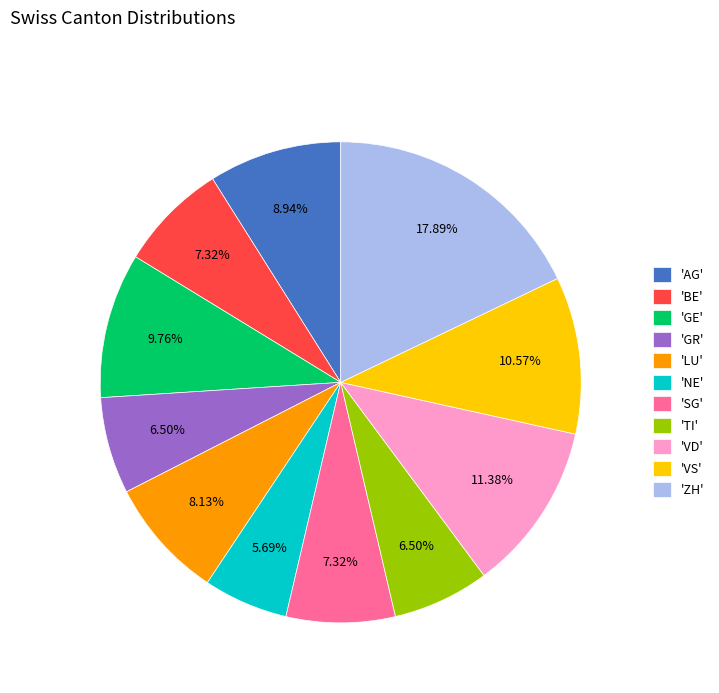

Do 'ZH' and 'NE' together represent more than half of the pie?

No